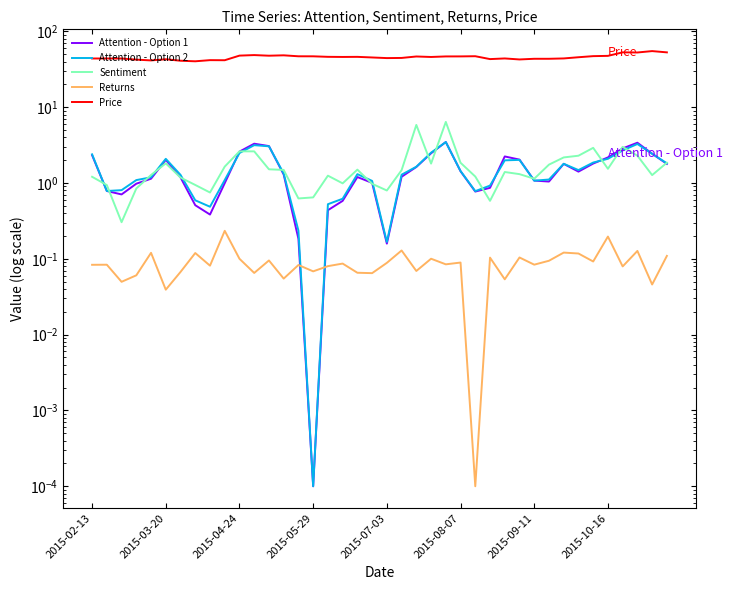

Reading left to right, what are all the values shown in this chart?

Attention - Option 1: 2.3	0.8	0.7	1.0	1.1	2.0	1.2	0.5	0.4	1.0	2.6	3.3	3.1	1.3	0.2	0.0	0.4	0.6	1.2	1.0	0.2	1.2	1.6	2.5	3.5	1.4	0.8	0.9	2.2	2.0	1.1	1.0	1.8	1.4	1.8	2.2	2.9	3.4	2.4	1.8
Attention - Option 2: 2.4	0.8	0.8	1.1	1.2	2.1	1.3	0.6	0.5	1.1	2.5	3.2	3.0	1.3	0.2	0.0	0.5	0.6	1.3	1.1	0.2	1.3	1.6	2.5	3.5	1.4	0.8	0.9	2.0	2.0	1.1	1.1	1.8	1.5	1.9	2.1	2.7	3.3	2.4	1.8
Sentiment: 1.2	0.9	0.3	0.8	1.3	1.8	1.2	0.9	0.7	1.6	2.6	2.6	1.5	1.5	0.6	0.6	1.2	1.0	1.5	1.0	0.8	1.5	5.8	1.8	6.4	1.8	1.2	0.6	1.4	1.3	1.1	1.7	2.2	2.3	2.9	1.5	3.0	2.3	1.3	1.9
Returns: 0.1	0.1	0.0	0.1	0.1	0.0	0.1	0.1	0.1	0.2	0.1	0.1	0.1	0.1	0.1	0.1	0.1	0.1	0.1	0.1	0.1	0.1	0.1	0.1	0.1	0.1	0.0	0.1	0.1	0.1	0.1	0.1	0.1	0.1	0.1	0.2	0.1	0.1	0.0	0.1
Price: 43.9	43.9	43.9	42.4	41.4	42.9	41.0	40.3	41.7	41.6	47.9	48.7	47.8	48.3	46.9	46.9	46.1	46.0	46.1	45.3	44.4	44.6	46.6	45.9	46.7	46.7	47.0	43.1	43.9	42.6	43.5	43.5	43.9	45.6	47.1	47.5	52.9	52.6	54.9	52.8